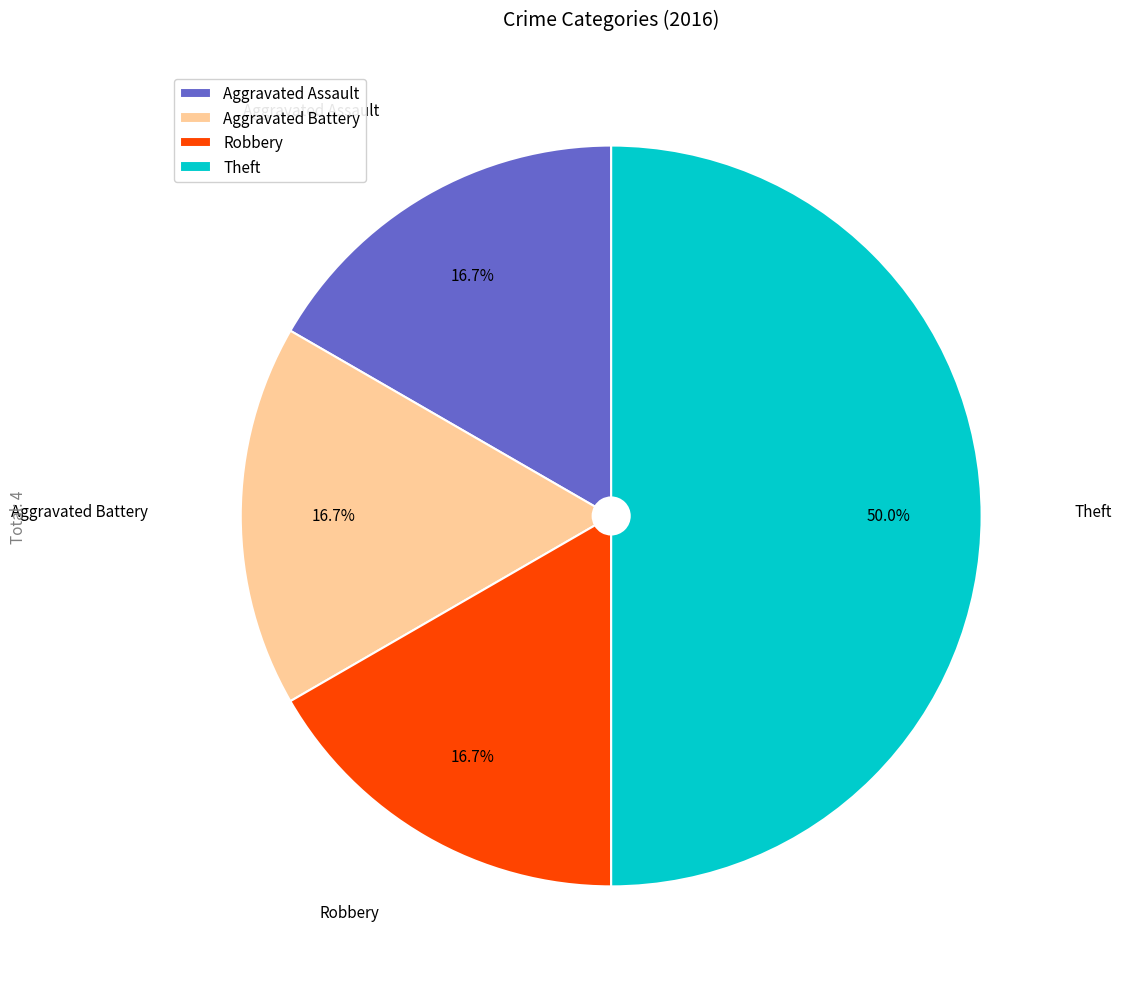

What percentage is NOT represented by Robbery?

83.3%